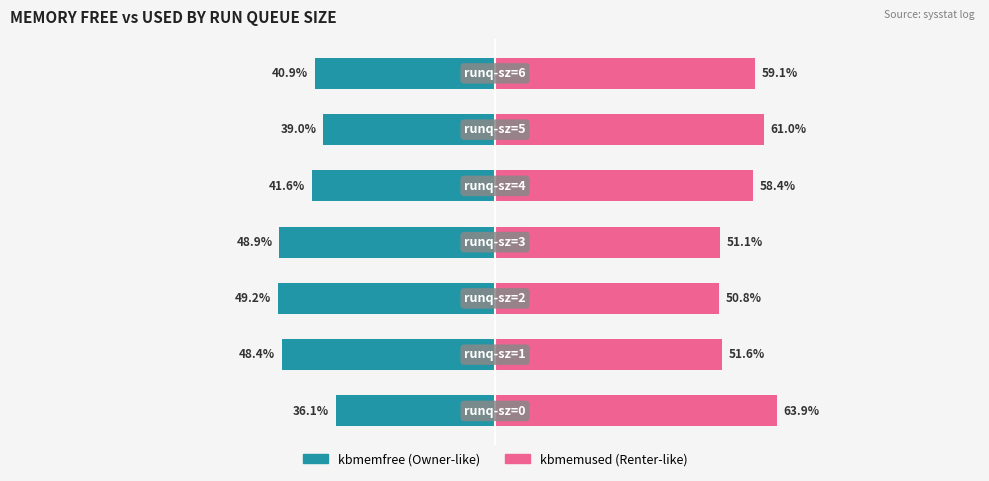

Between 1 and 3, which series saw the biggest shift?

kbmemfree